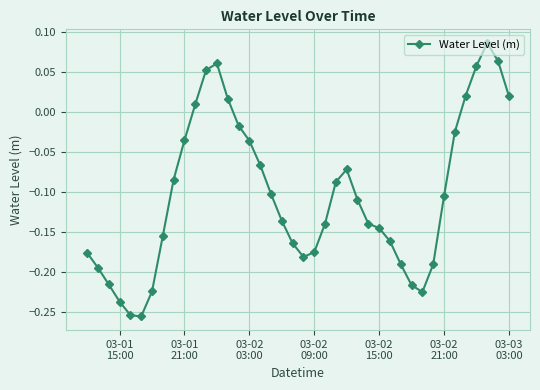

True or false: there are more than 1 points higher than both neighbors.

True